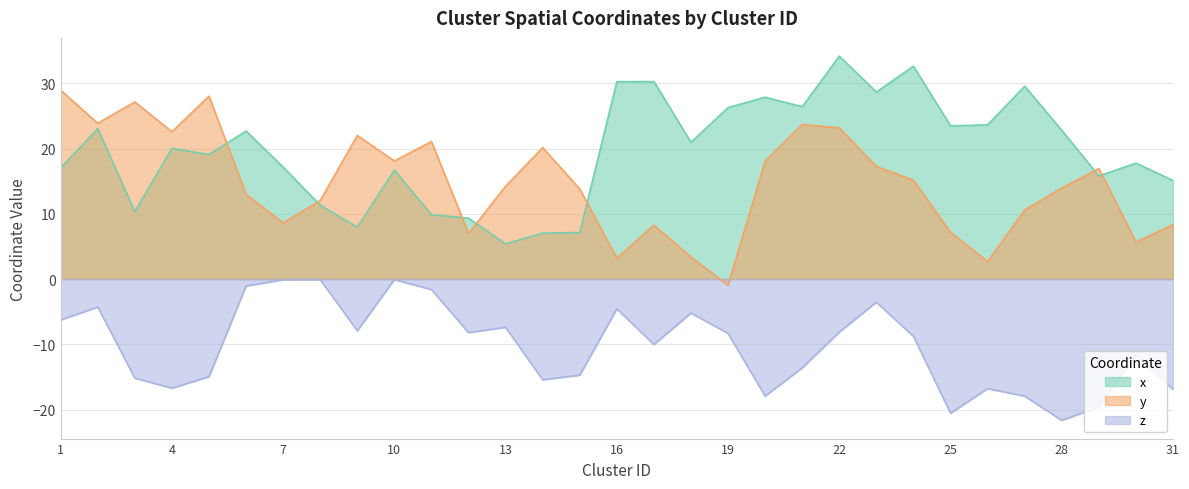

What is the sum of the y values at 21 and 24?

38.9